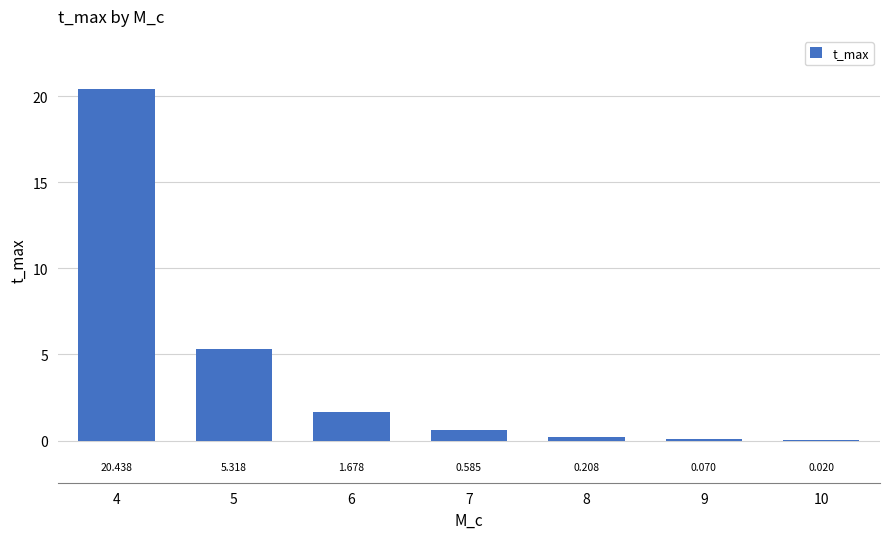

The chart shows a value of 0.0 at 10. True or false?

False